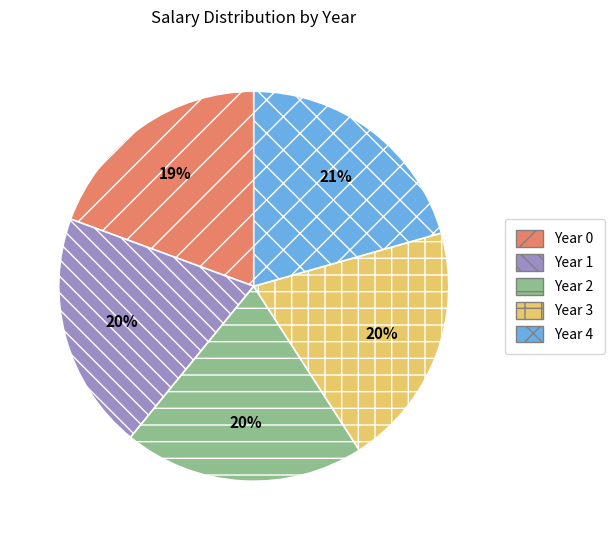

Count the number of slices in the pie.

5